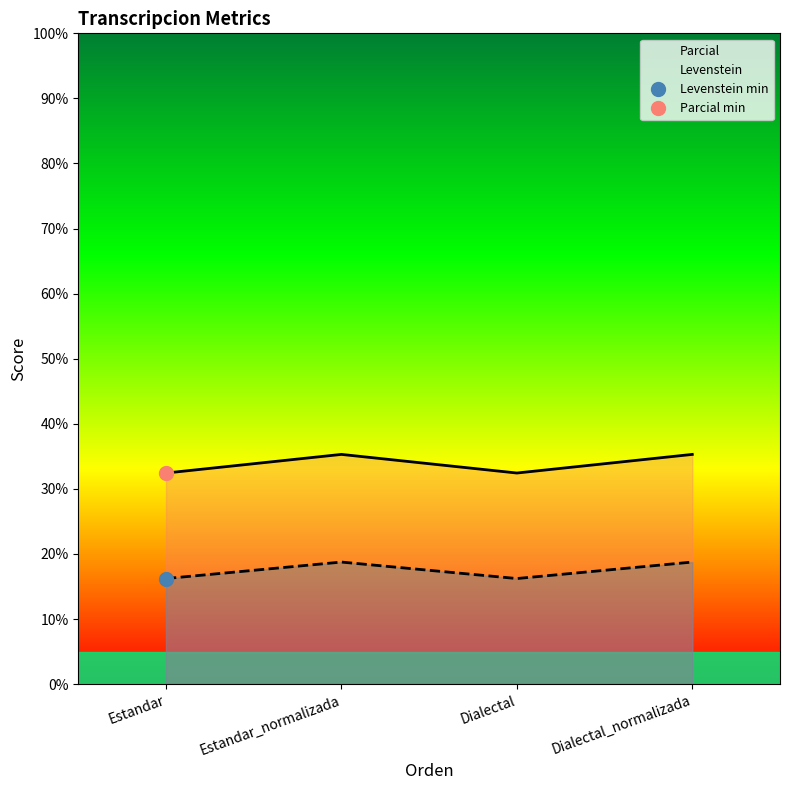

Between Estandar and Dialectal, which series saw the biggest shift?

Parcial